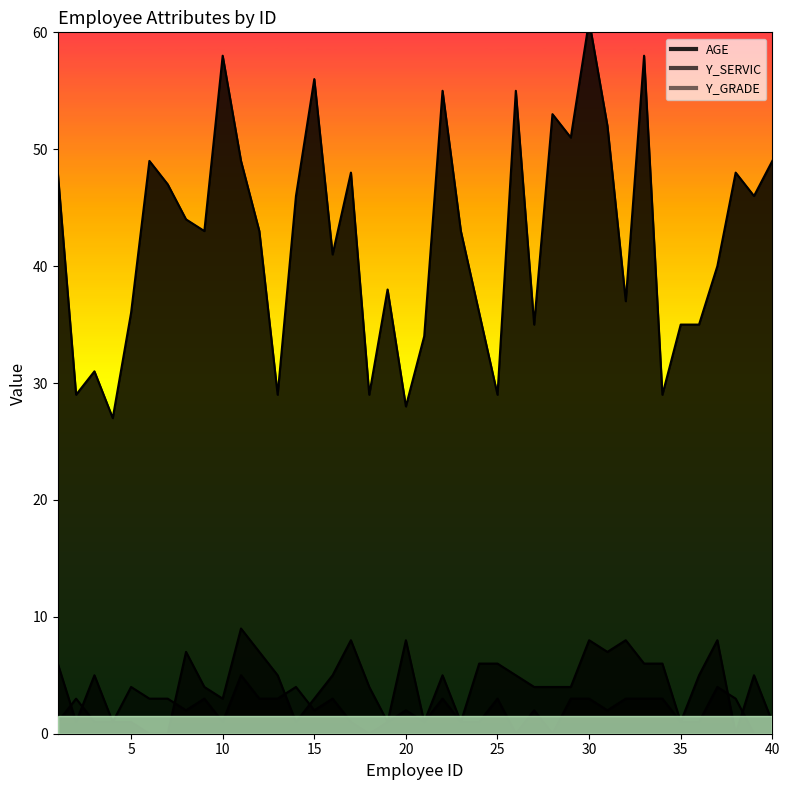

How many values in the AGE series are below 43?

18